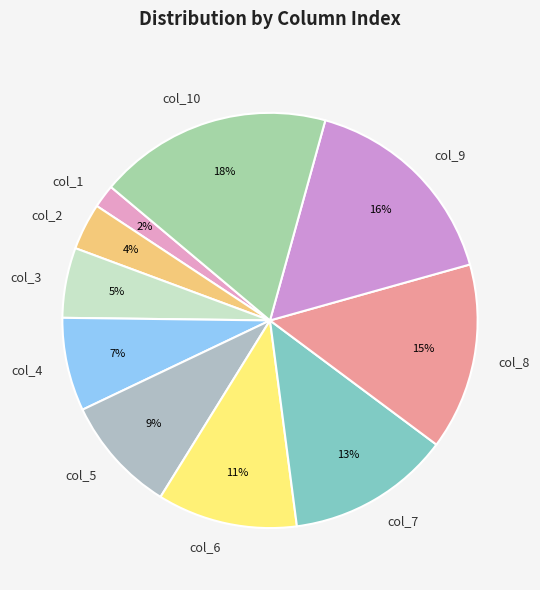

Combined, do col_5 and col_4 account for over 50%?

No